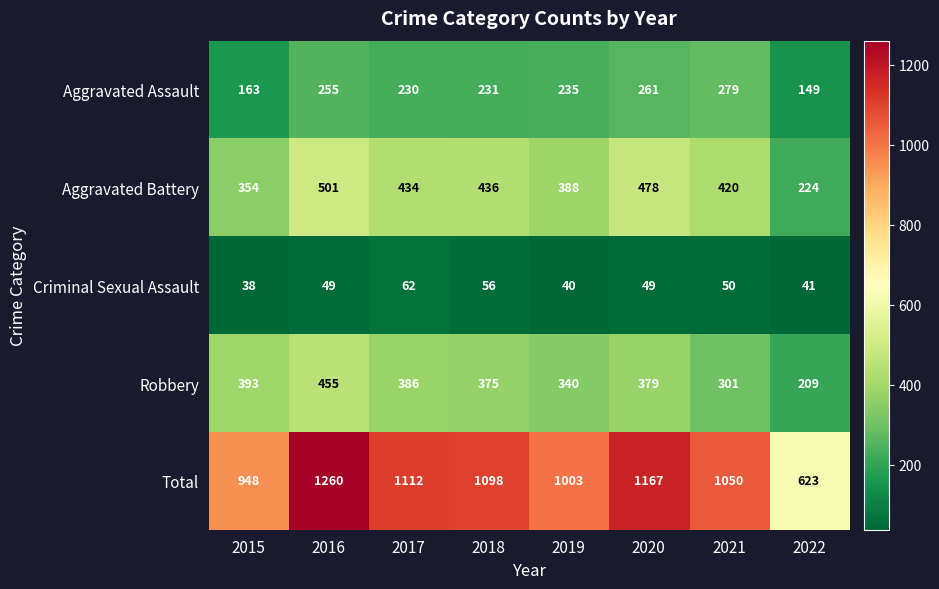

At how many categories does at least one series exceed 587?

8